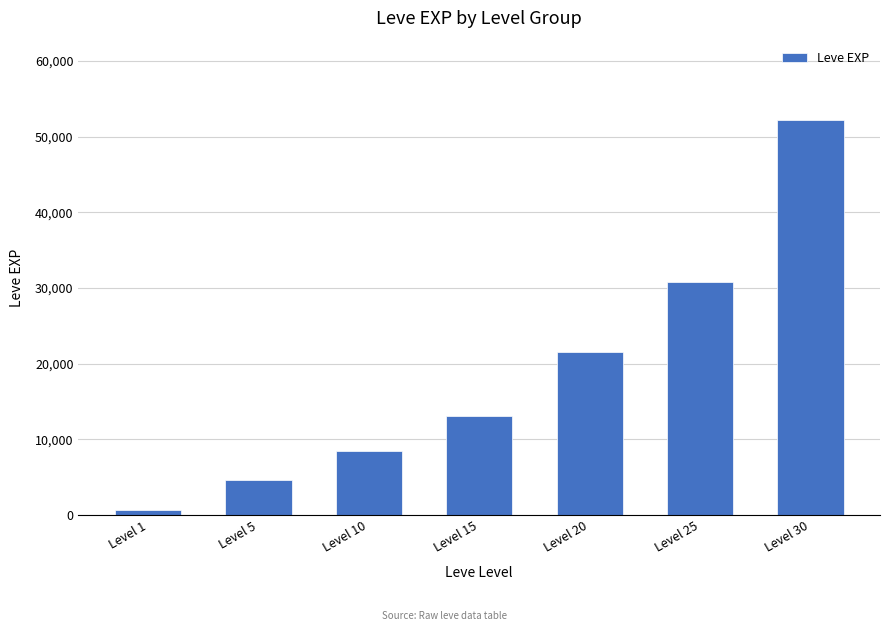

List the labels in order of value, smallest first.

Level 1, Level 5, Level 10, Level 15, Level 20, Level 25, Level 30